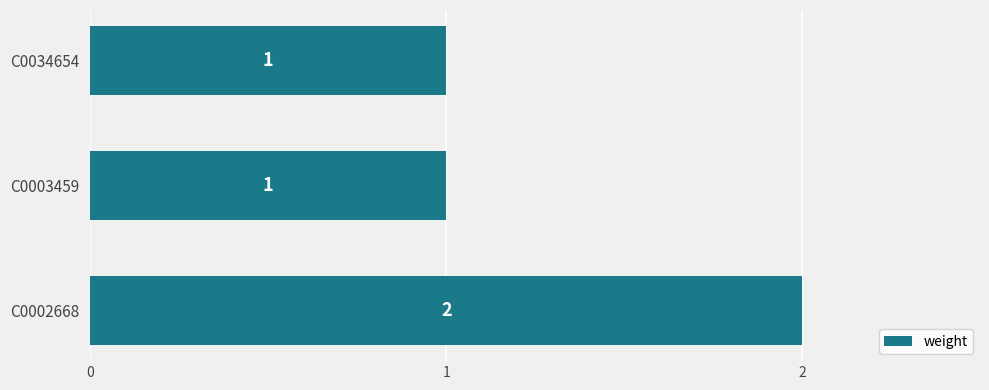

What is the ratio of the value at C0034654 to the value at C0003459?

1.0